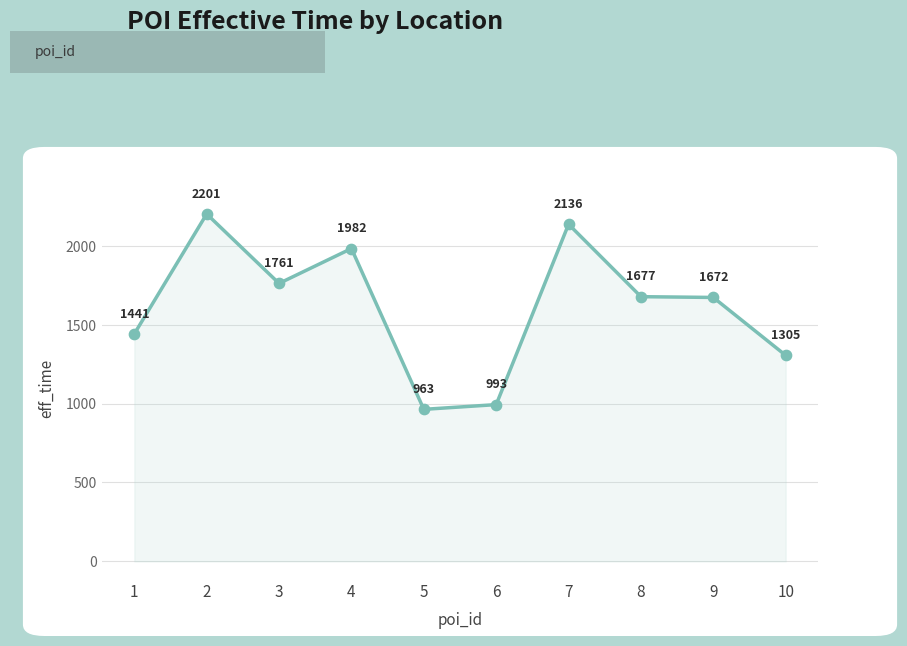

What is the change in value from 1 to 9?

+231